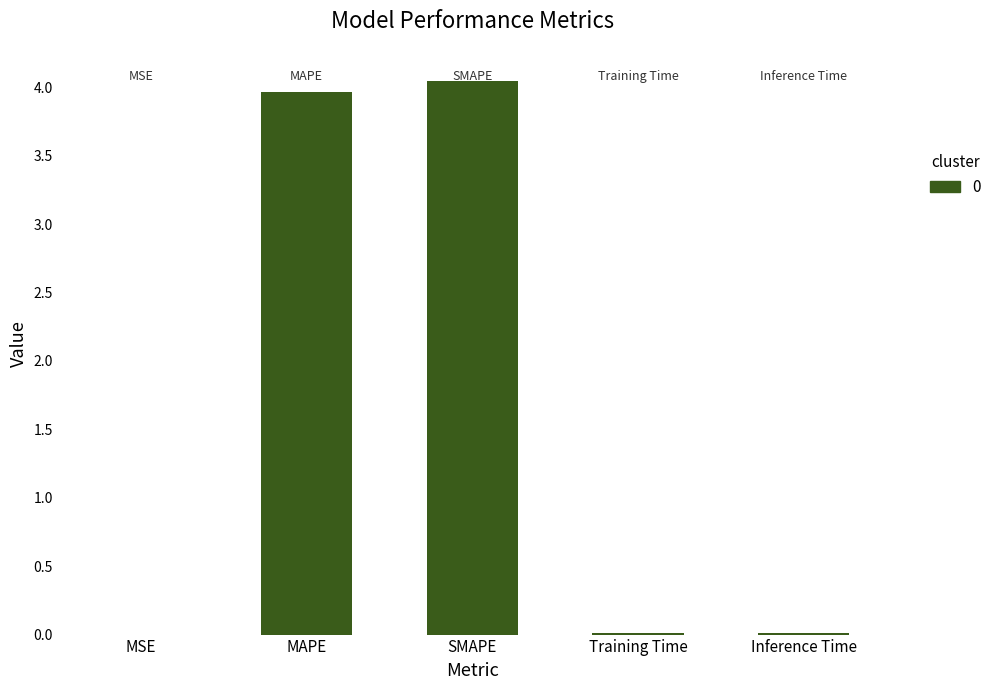

Between SMAPE and Inference Time, which is larger?

SMAPE